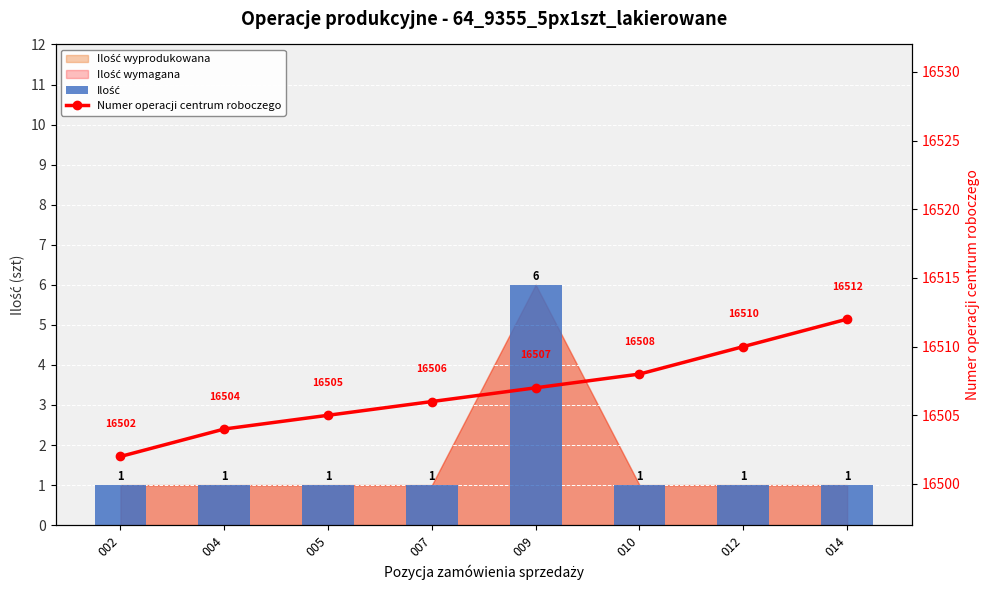

What is the value of the Numer operacji centrum roboczego bar at the 8th from the left?

16512